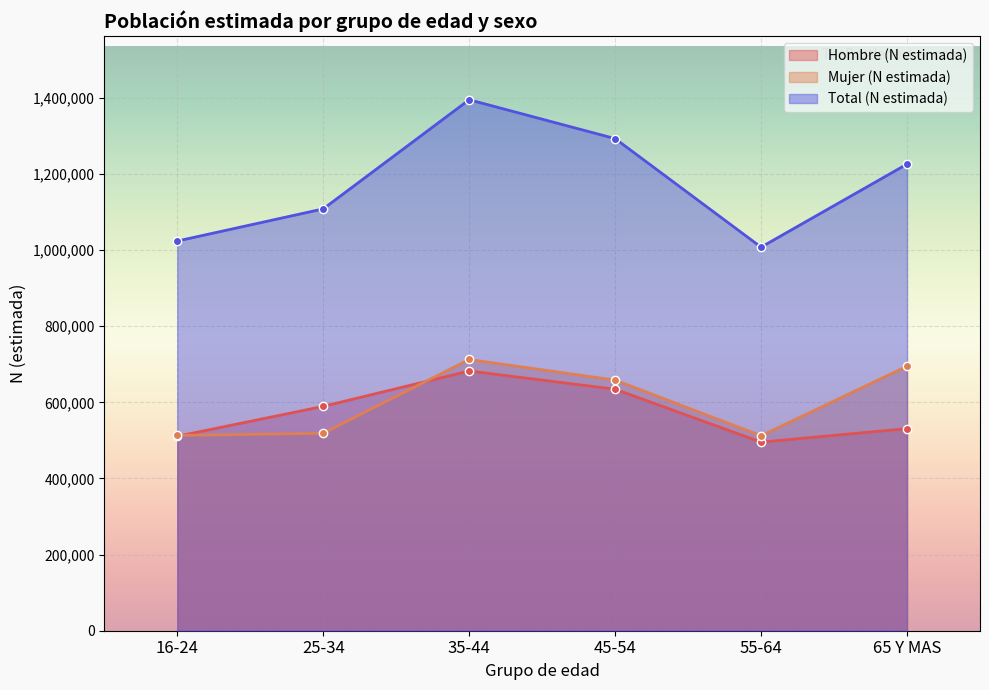

At which category does the chart reach its peak across all series?

35-44